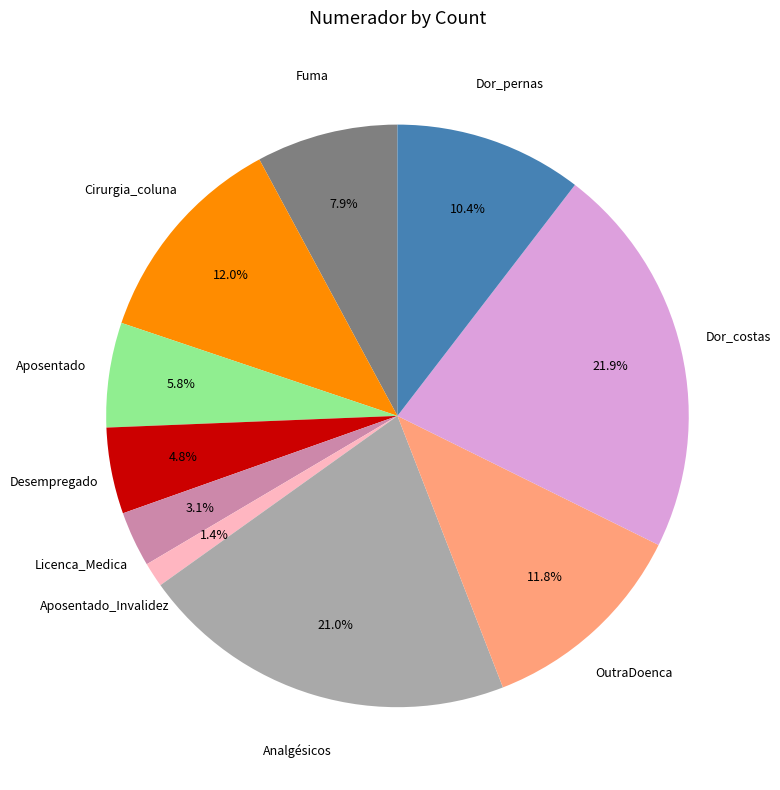

Between Cirurgia_coluna and Aposentado, which is larger?

Cirurgia_coluna